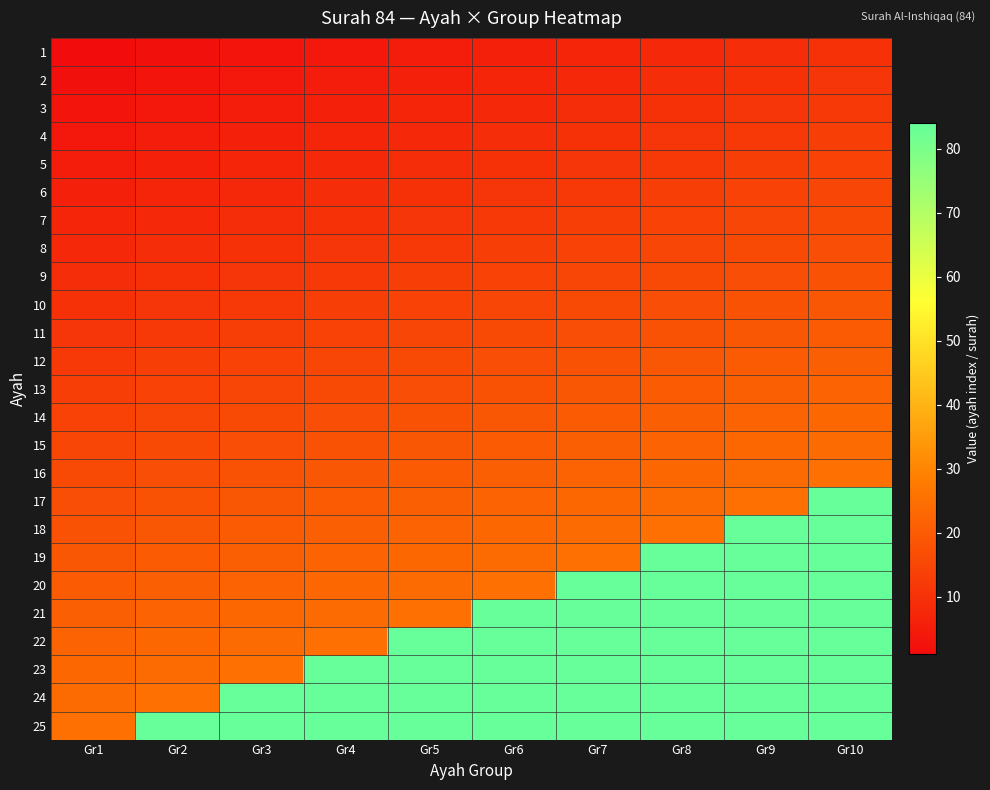

Reading left to right, list all the values displayed in this chart.

1: Gr1=1	Gr2=2	Gr3=3	Gr4=4	Gr5=5	Gr6=6	Gr7=7	Gr8=8	Gr9=9	Gr10=10
2: Gr1=2	Gr2=3	Gr3=4	Gr4=5	Gr5=6	Gr6=7	Gr7=8	Gr8=9	Gr9=10	Gr10=11
3: Gr1=3	Gr2=4	Gr3=5	Gr4=6	Gr5=7	Gr6=8	Gr7=9	Gr8=10	Gr9=11	Gr10=12
4: Gr1=4	Gr2=5	Gr3=6	Gr4=7	Gr5=8	Gr6=9	Gr7=10	Gr8=11	Gr9=12	Gr10=13
5: Gr1=5	Gr2=6	Gr3=7	Gr4=8	Gr5=9	Gr6=10	Gr7=11	Gr8=12	Gr9=13	Gr10=14
6: Gr1=6	Gr2=7	Gr3=8	Gr4=9	Gr5=10	Gr6=11	Gr7=12	Gr8=13	Gr9=14	Gr10=15
7: Gr1=7	Gr2=8	Gr3=9	Gr4=10	Gr5=11	Gr6=12	Gr7=13	Gr8=14	Gr9=15	Gr10=16
8: Gr1=8	Gr2=9	Gr3=10	Gr4=11	Gr5=12	Gr6=13	Gr7=14	Gr8=15	Gr9=16	Gr10=17
9: Gr1=9	Gr2=10	Gr3=11	Gr4=12	Gr5=13	Gr6=14	Gr7=15	Gr8=16	Gr9=17	Gr10=18
10: Gr1=10	Gr2=11	Gr3=12	Gr4=13	Gr5=14	Gr6=15	Gr7=16	Gr8=17	Gr9=18	Gr10=19
11: Gr1=11	Gr2=12	Gr3=13	Gr4=14	Gr5=15	Gr6=16	Gr7=17	Gr8=18	Gr9=19	Gr10=20
12: Gr1=12	Gr2=13	Gr3=14	Gr4=15	Gr5=16	Gr6=17	Gr7=18	Gr8=19	Gr9=20	Gr10=21
13: Gr1=13	Gr2=14	Gr3=15	Gr4=16	Gr5=17	Gr6=18	Gr7=19	Gr8=20	Gr9=21	Gr10=22
14: Gr1=14	Gr2=15	Gr3=16	Gr4=17	Gr5=18	Gr6=19	Gr7=20	Gr8=21	Gr9=22	Gr10=23
15: Gr1=15	Gr2=16	Gr3=17	Gr4=18	Gr5=19	Gr6=20	Gr7=21	Gr8=22	Gr9=23	Gr10=24
16: Gr1=16	Gr2=17	Gr3=18	Gr4=19	Gr5=20	Gr6=21	Gr7=22	Gr8=23	Gr9=24	Gr10=25
17: Gr1=17	Gr2=18	Gr3=19	Gr4=20	Gr5=21	Gr6=22	Gr7=23	Gr8=24	Gr9=25	Gr10=84
18: Gr1=18	Gr2=19	Gr3=20	Gr4=21	Gr5=22	Gr6=23	Gr7=24	Gr8=25	Gr9=84	Gr10=84
19: Gr1=19	Gr2=20	Gr3=21	Gr4=22	Gr5=23	Gr6=24	Gr7=25	Gr8=84	Gr9=84	Gr10=84
20: Gr1=20	Gr2=21	Gr3=22	Gr4=23	Gr5=24	Gr6=25	Gr7=84	Gr8=84	Gr9=84	Gr10=84
21: Gr1=21	Gr2=22	Gr3=23	Gr4=24	Gr5=25	Gr6=84	Gr7=84	Gr8=84	Gr9=84	Gr10=84
22: Gr1=22	Gr2=23	Gr3=24	Gr4=25	Gr5=84	Gr6=84	Gr7=84	Gr8=84	Gr9=84	Gr10=84
23: Gr1=23	Gr2=24	Gr3=25	Gr4=84	Gr5=84	Gr6=84	Gr7=84	Gr8=84	Gr9=84	Gr10=84
24: Gr1=24	Gr2=25	Gr3=84	Gr4=84	Gr5=84	Gr6=84	Gr7=84	Gr8=84	Gr9=84	Gr10=84
25: Gr1=25	Gr2=84	Gr3=84	Gr4=84	Gr5=84	Gr6=84	Gr7=84	Gr8=84	Gr9=84	Gr10=84